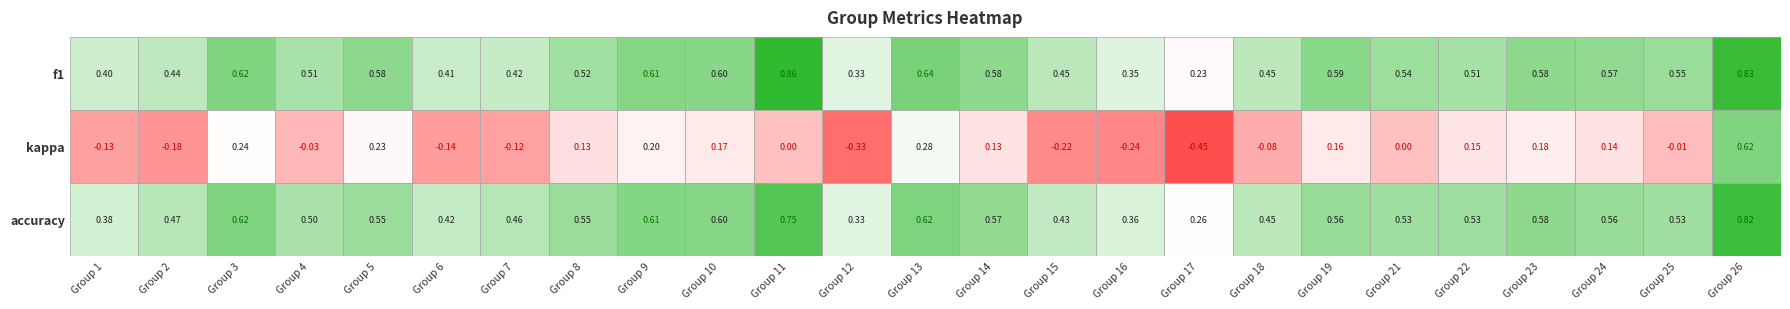

Is the value of kappa at Group 17 greater than the value of accuracy at Group 24?

No